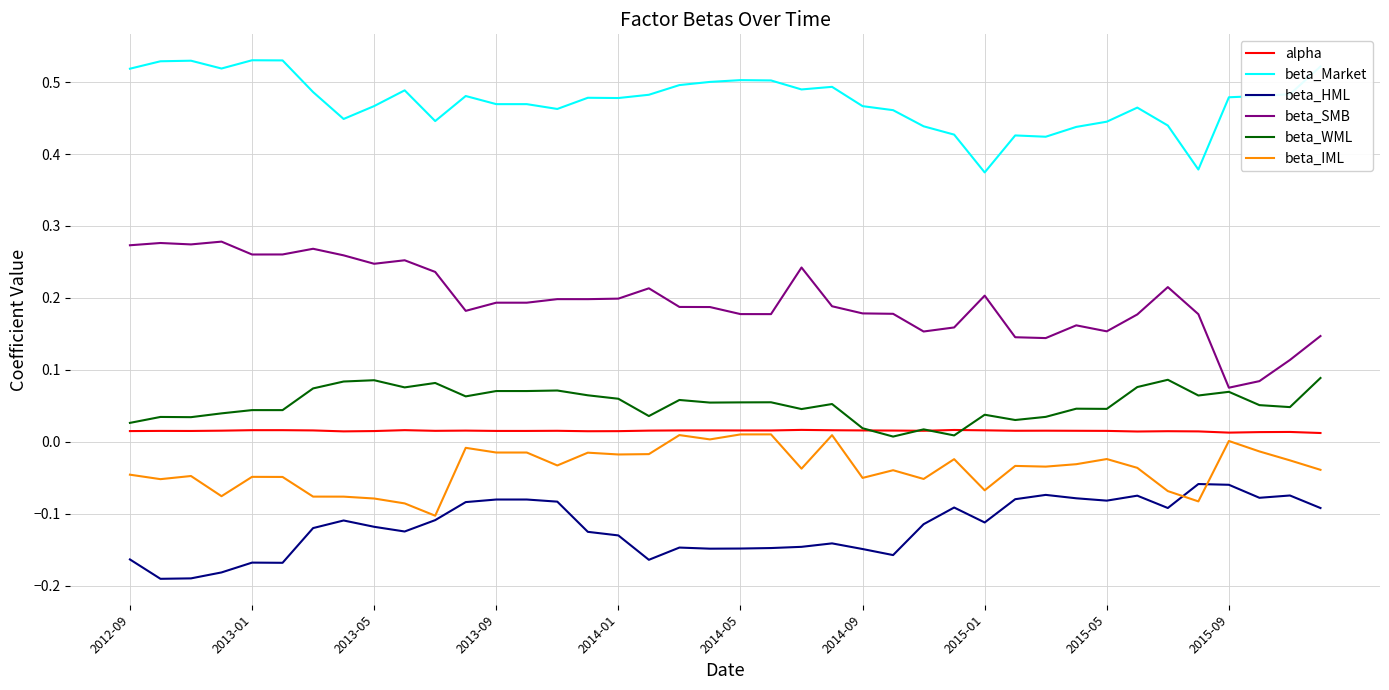

Which series has the largest total across all categories?

beta_Market